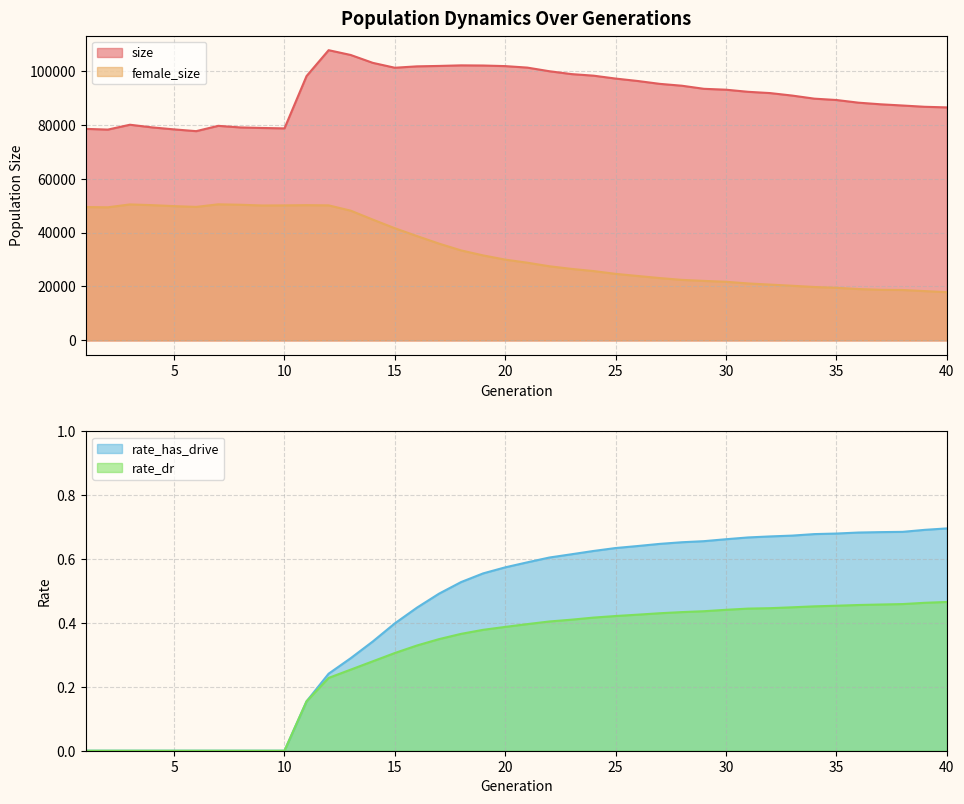

What is the sum of the rate_dr values at 14 and 35?

0.7